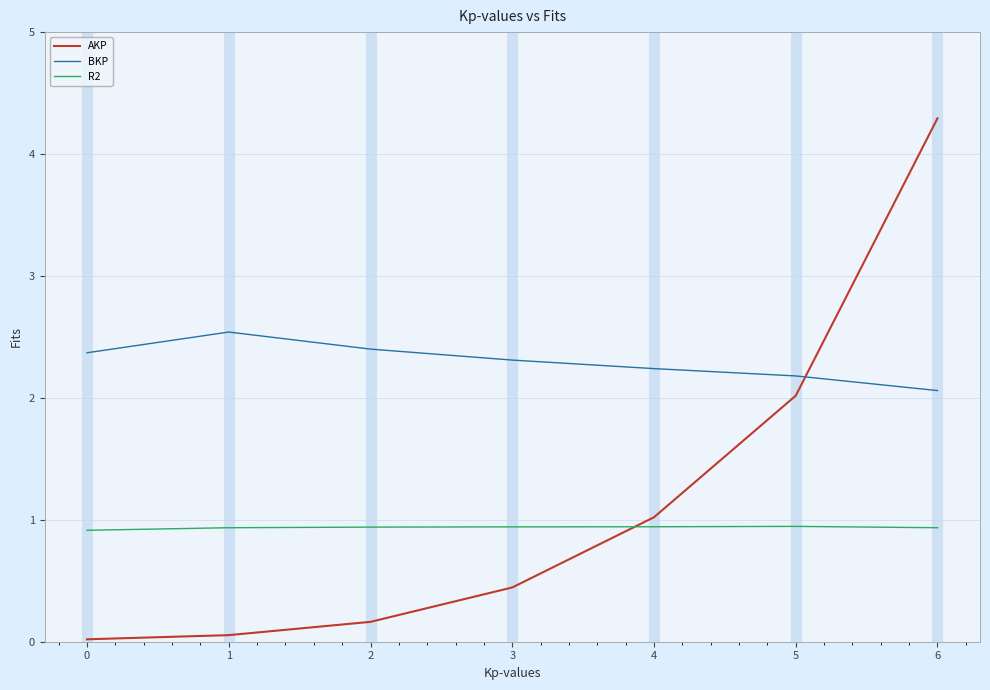

Between 0 and 6, which series saw the biggest shift?

AKP